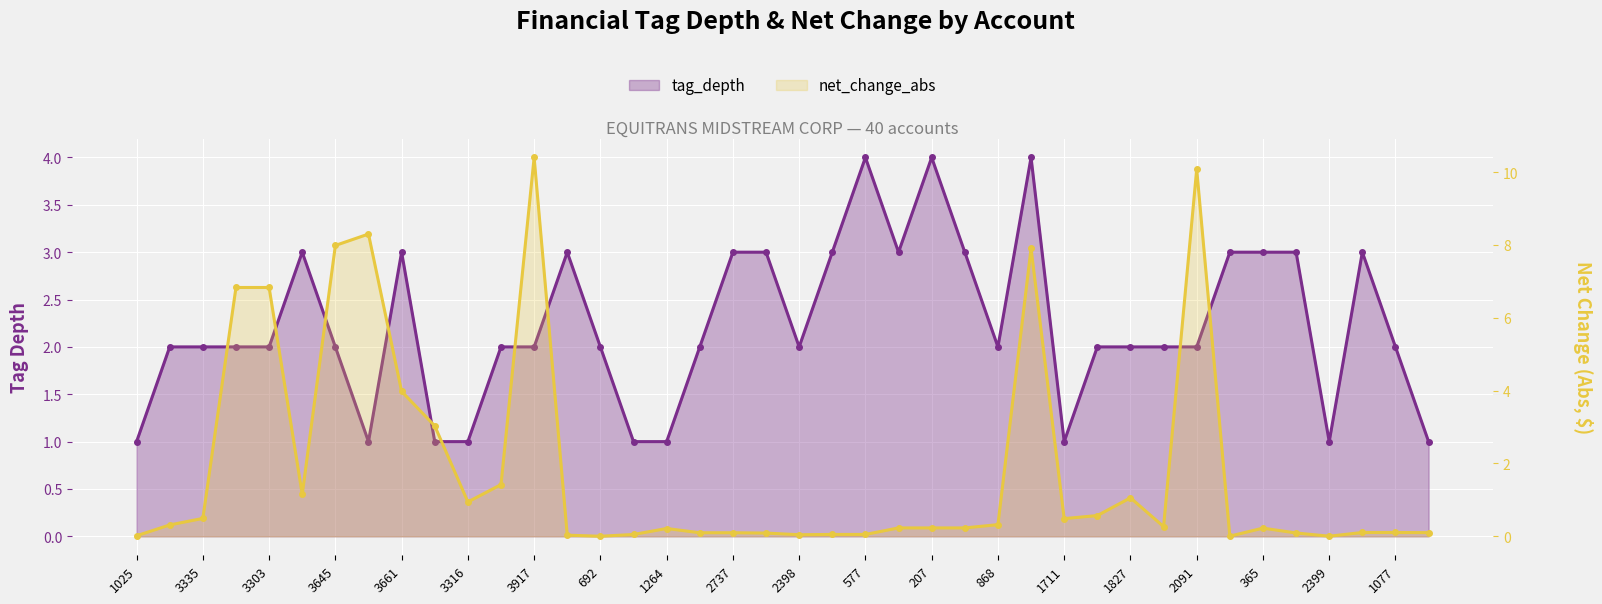

How many interior local valleys does the net_change_abs series have?

8